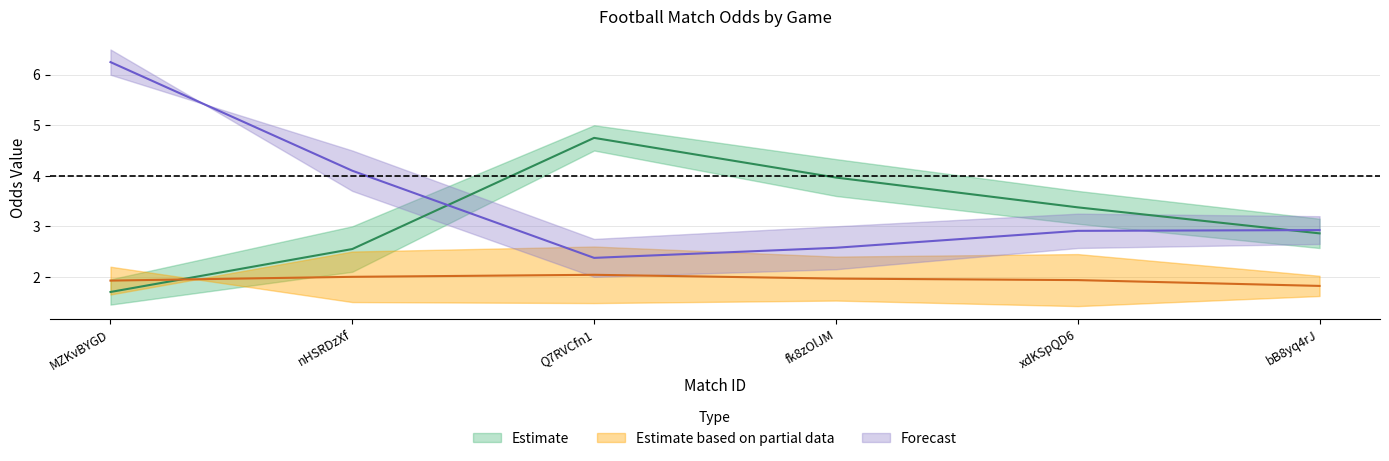

How many interior local peaks does the Odd_H_FT series have?

1